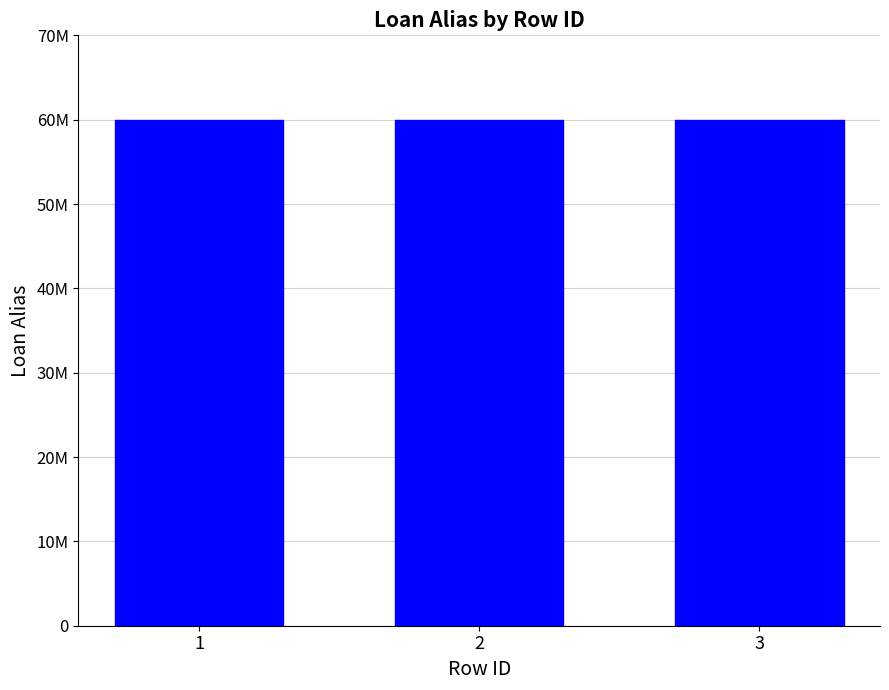

Reading left to right, transcribe all the data shown in this chart.

1=60002197	2=60002356	3=60002356